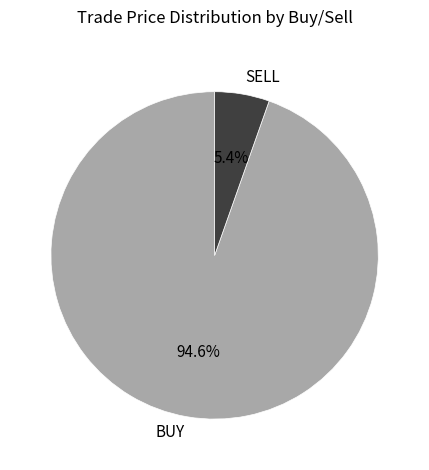

What is the largest slice in the pie chart?

BUY